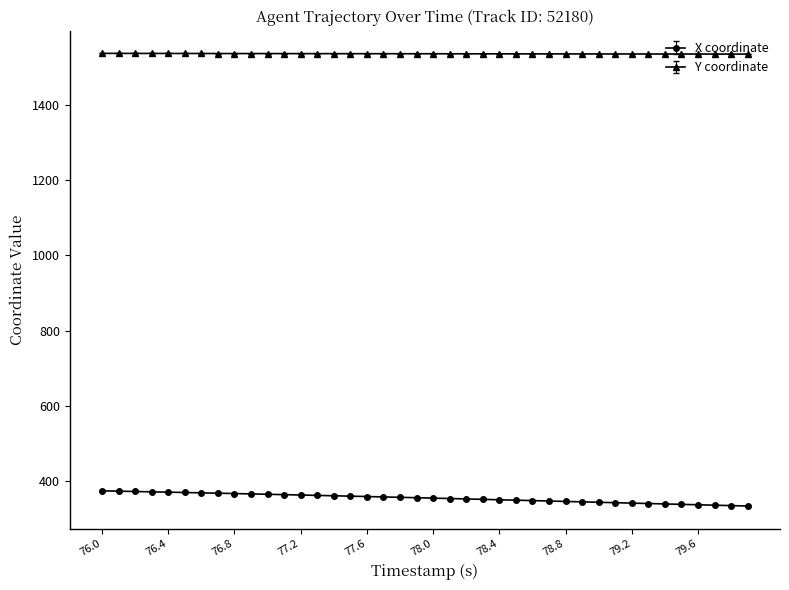

What is the greatest value displayed?

1535.7